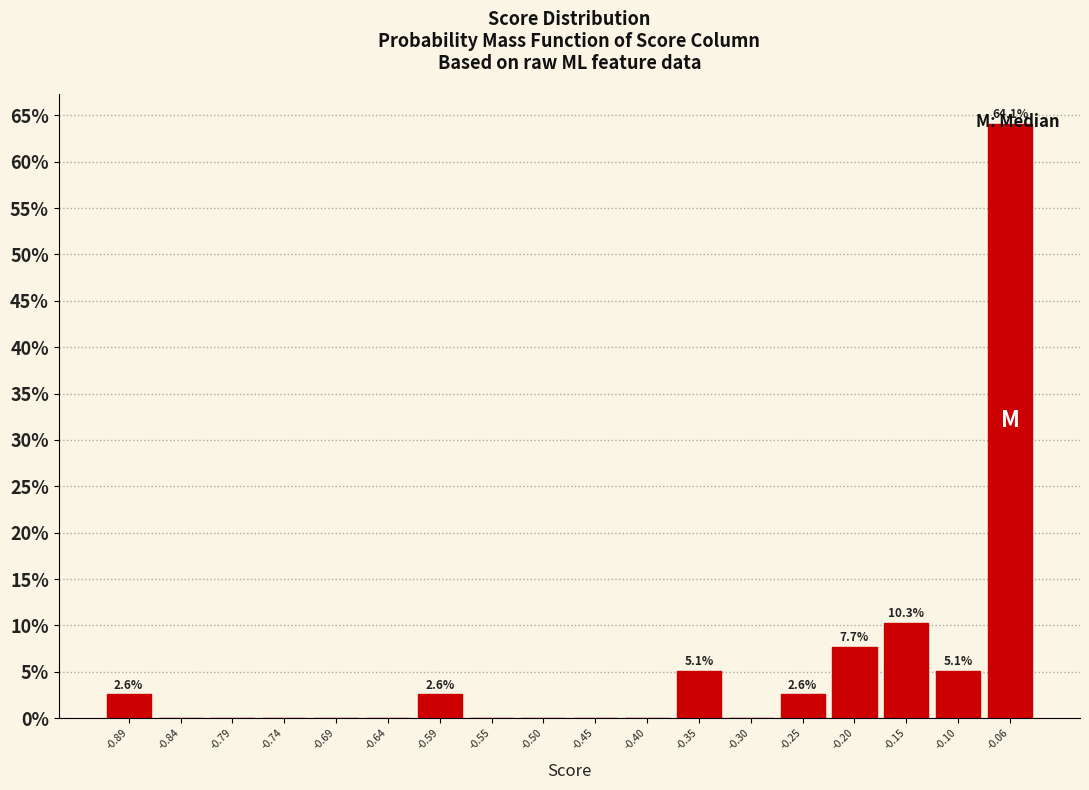

Which range on the x-axis has the tallest bar?

-0.080 to -0.030